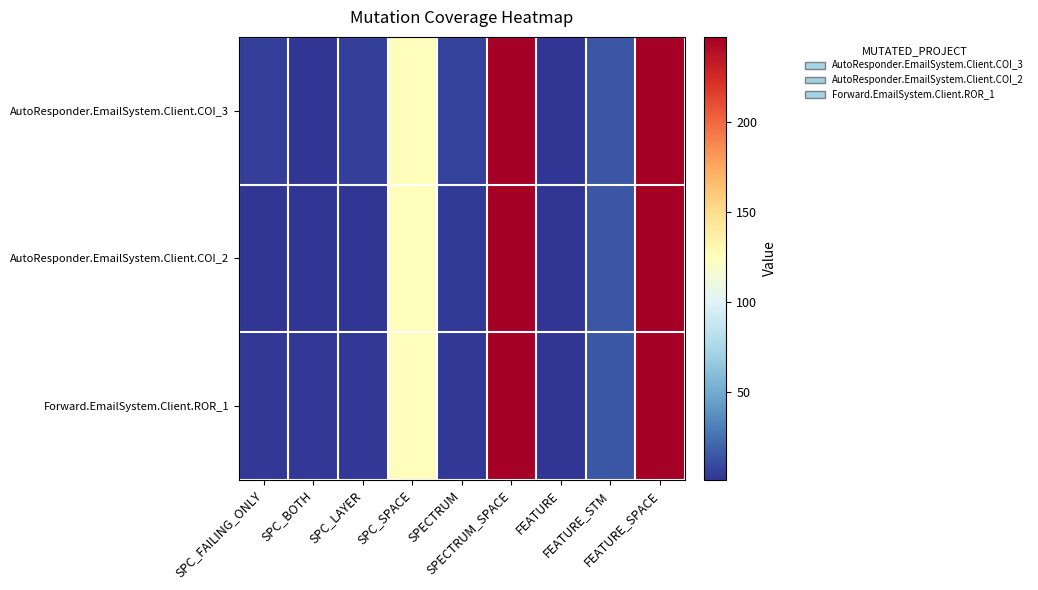

Which has a higher value, SPC_LAYER or SPECTRUM?

SPECTRUM